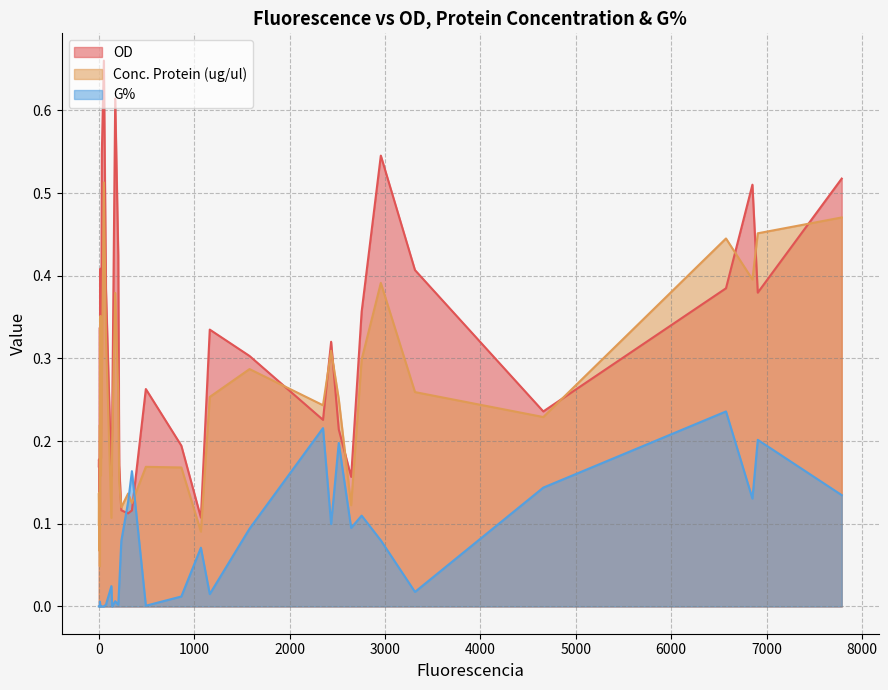

Which series has the largest total across all categories?

OD